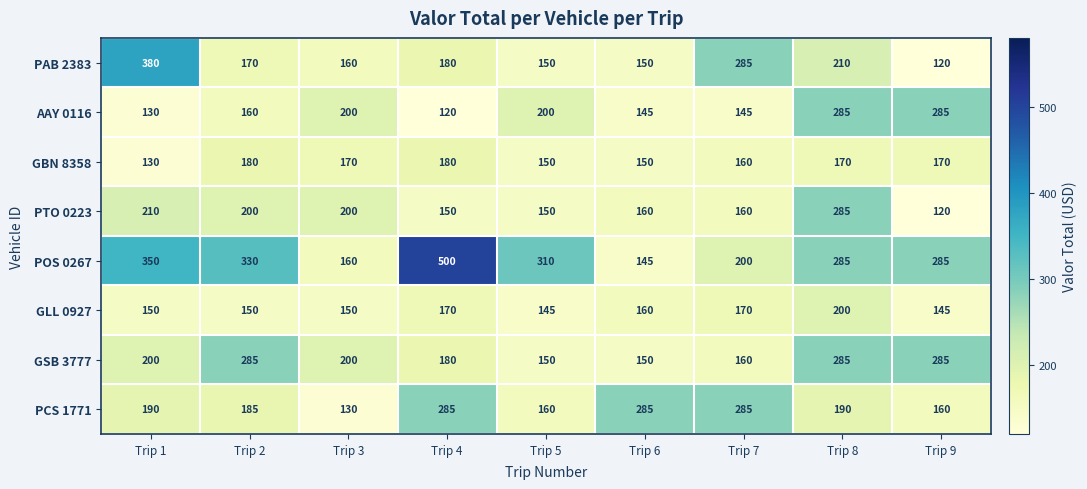

What is the approximate value of GSB 3777 at Trip 7?

160